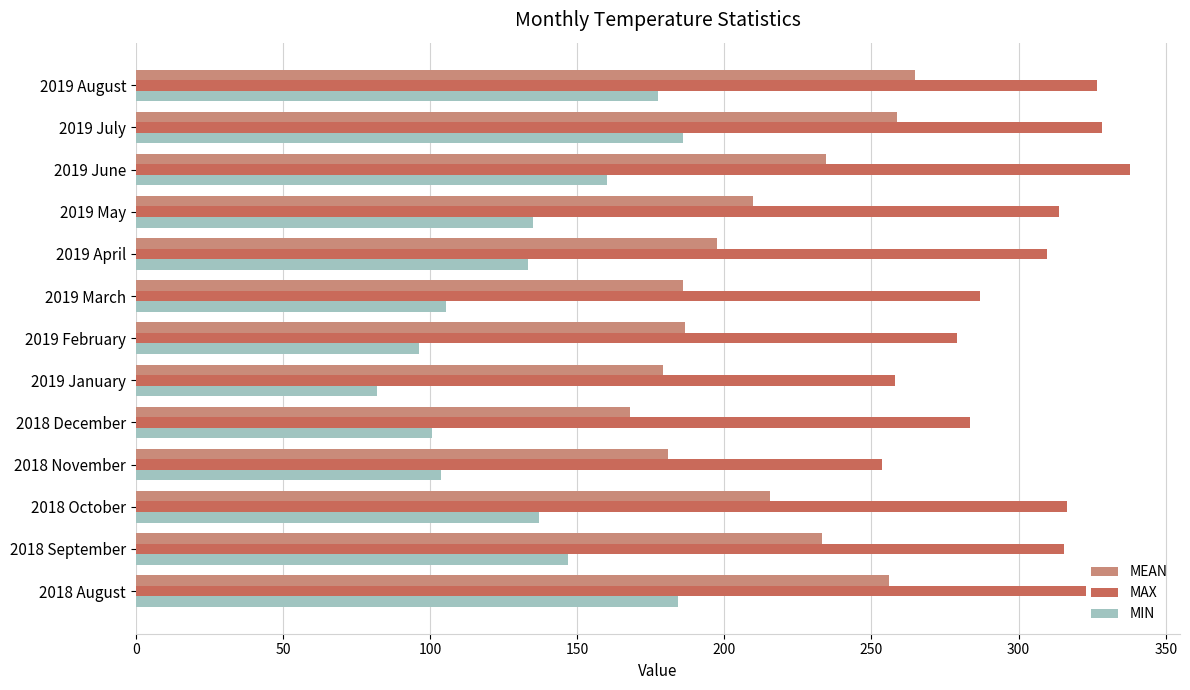

Is the value of MEAN at 2019 January greater than the value of MIN at 2019 May?

Yes